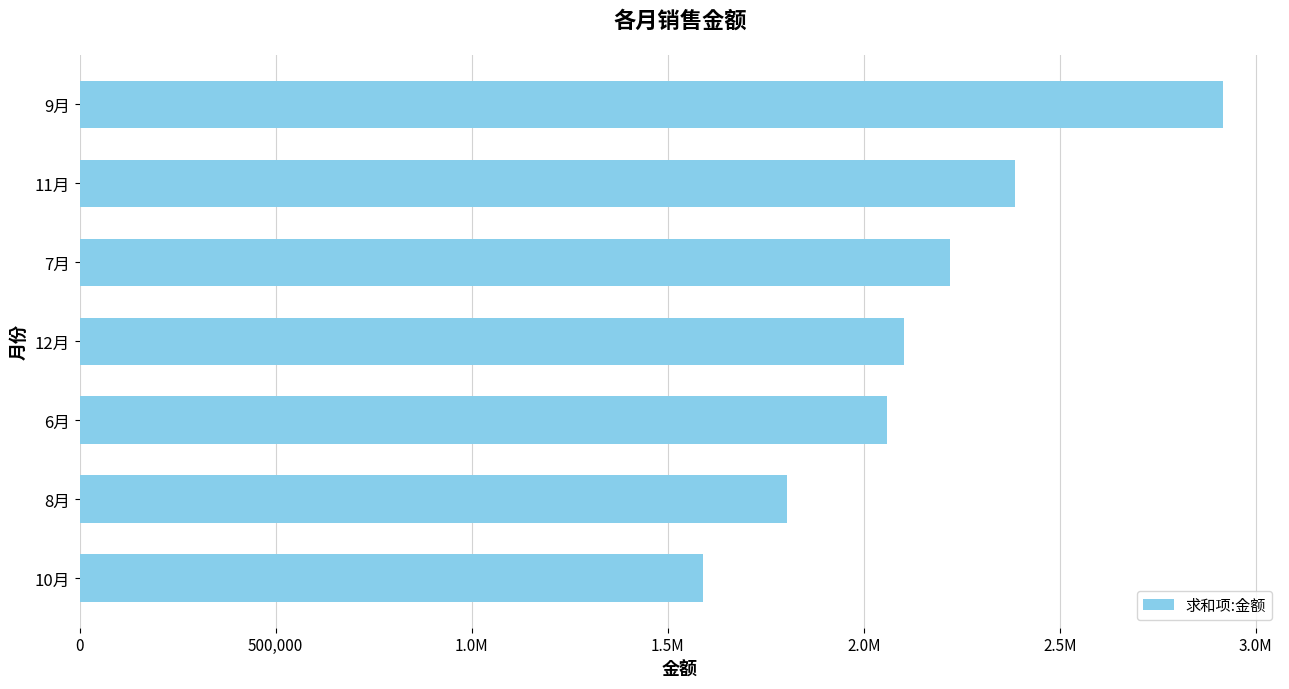

What is the minimum value shown in the chart?

1589924